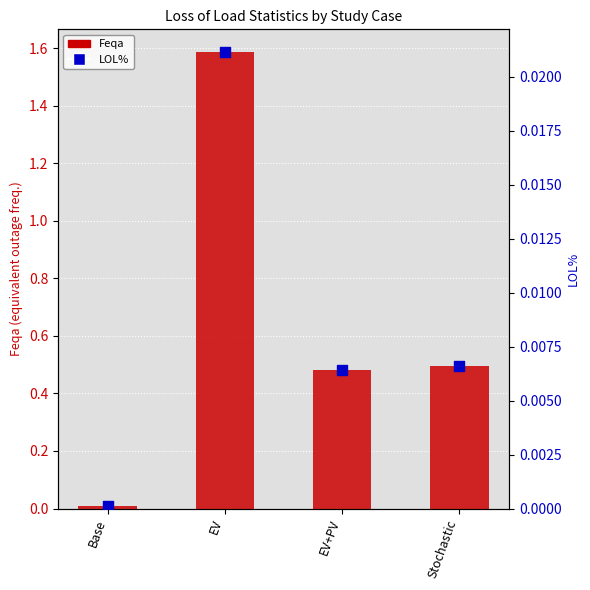

Which series has the widest spread of Y values?

Feqa